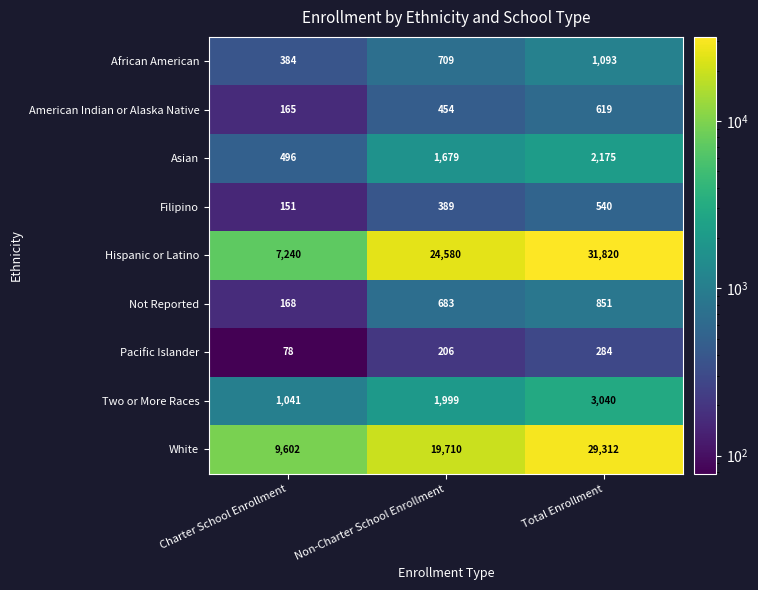

The value of African American at Total Enrollment is 616. True or false?

False